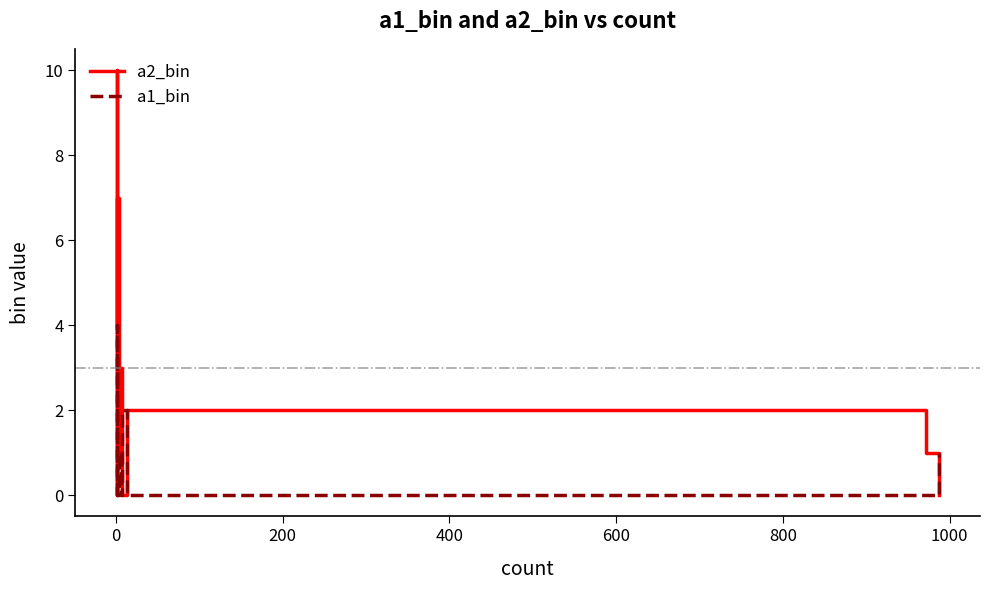

How many data points in a1_bin are above 0?

5